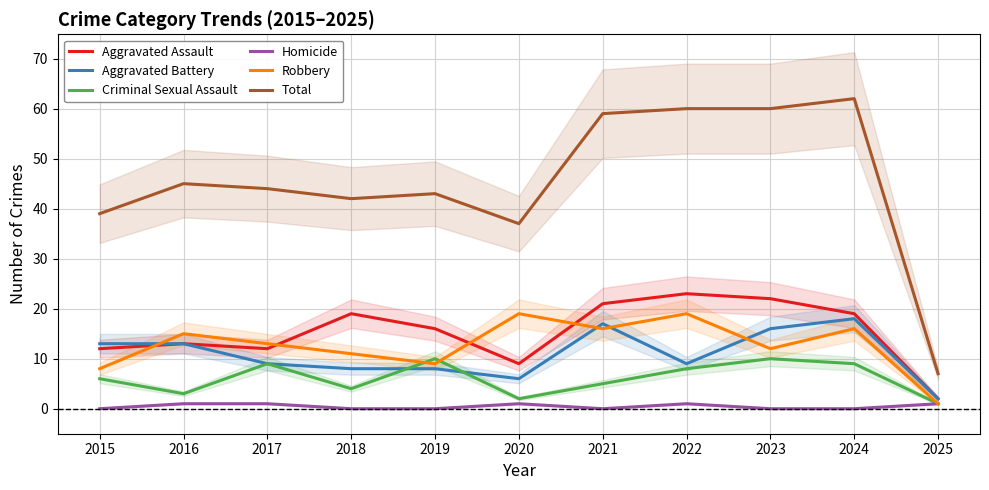

The Criminal Sexual Assault series shows 9 at 2017. True or false?

True